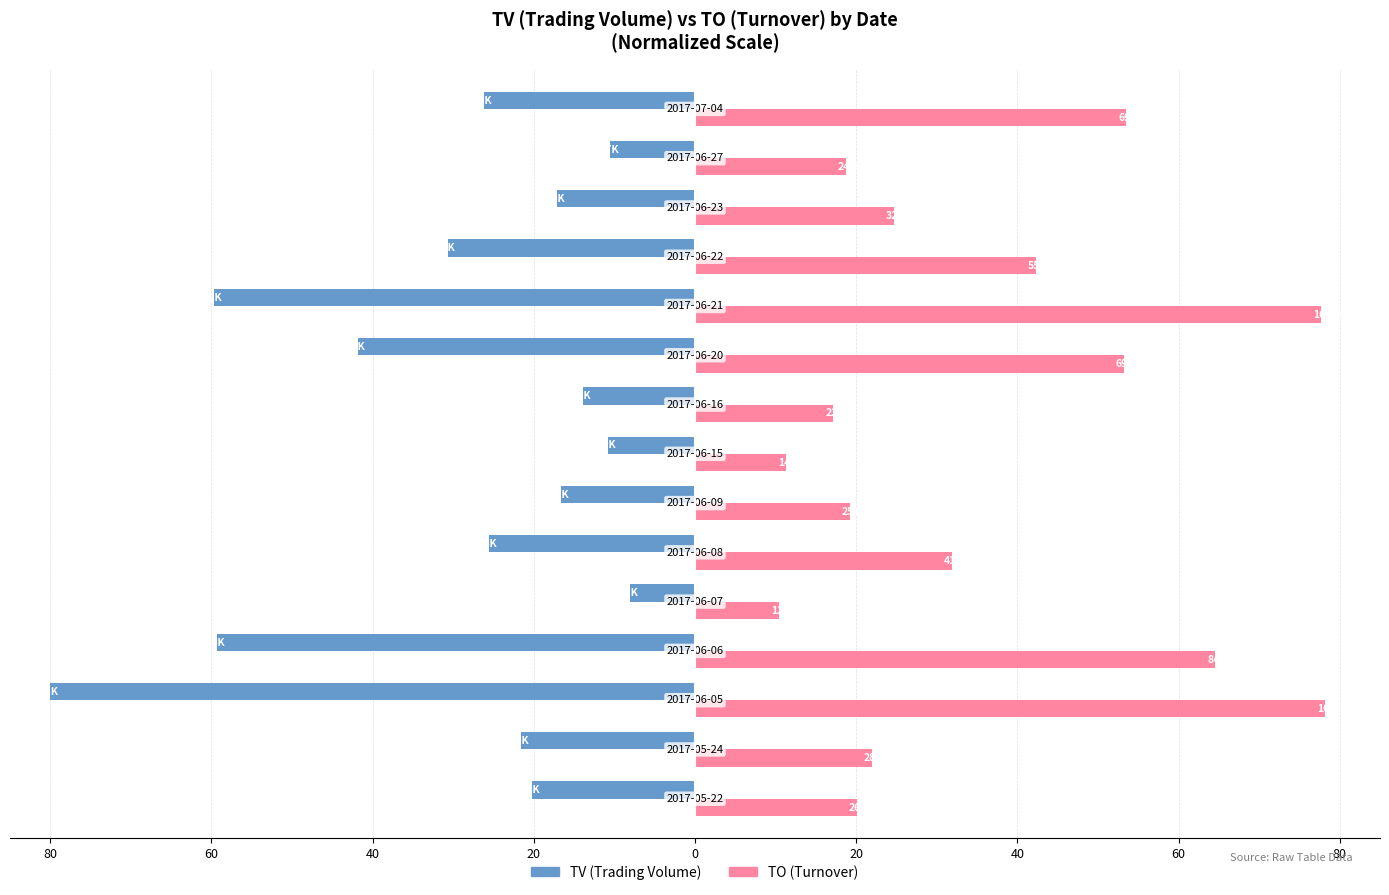

What are all the series names shown in the legend?

TV (Trading Volume), TO (Turnover)